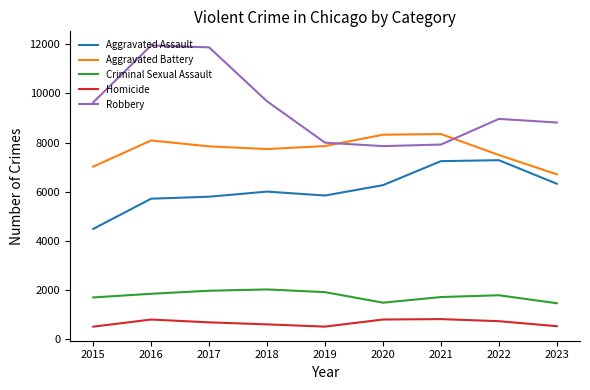

Which series has the largest total across all categories?

Robbery